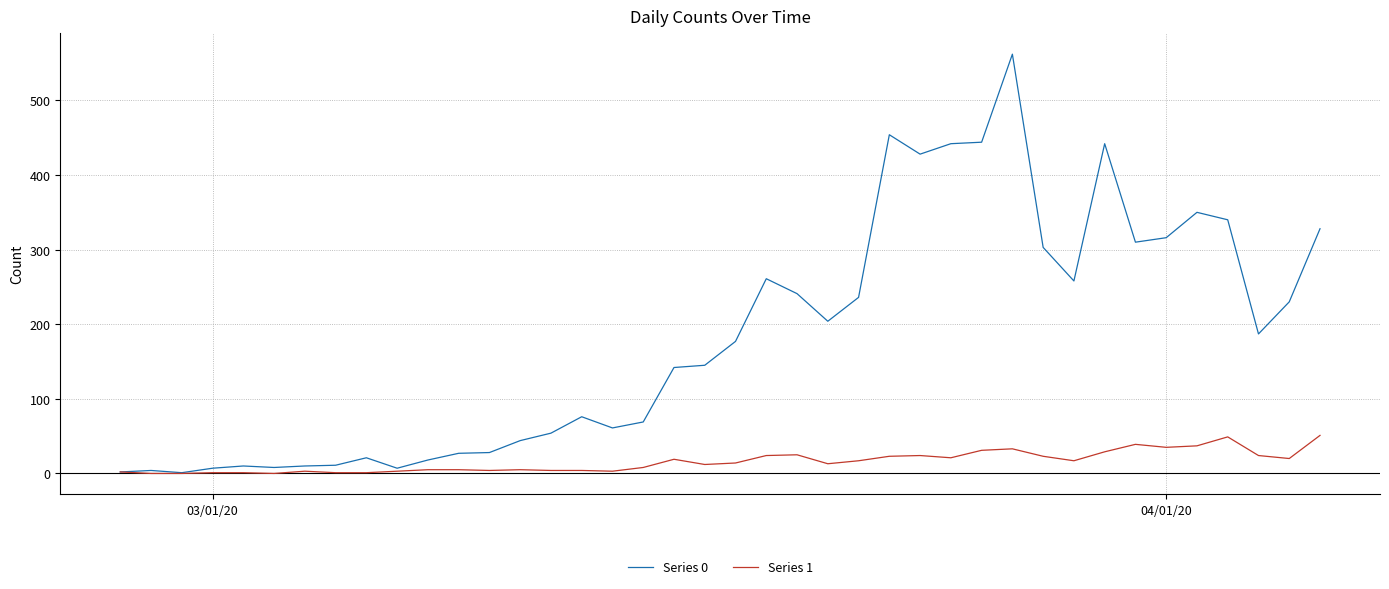

List the series in order of their peak value, highest first.

Series 0, Series 1